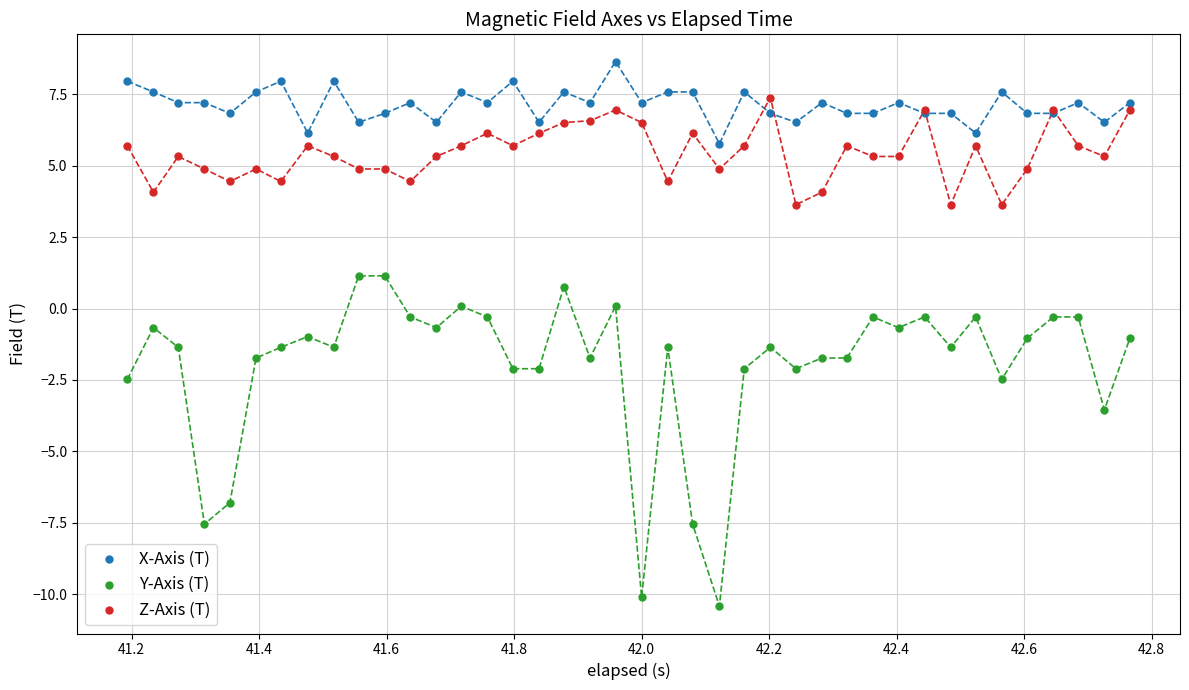

Which series contains the lowest Y value?

Y-Axis (T)